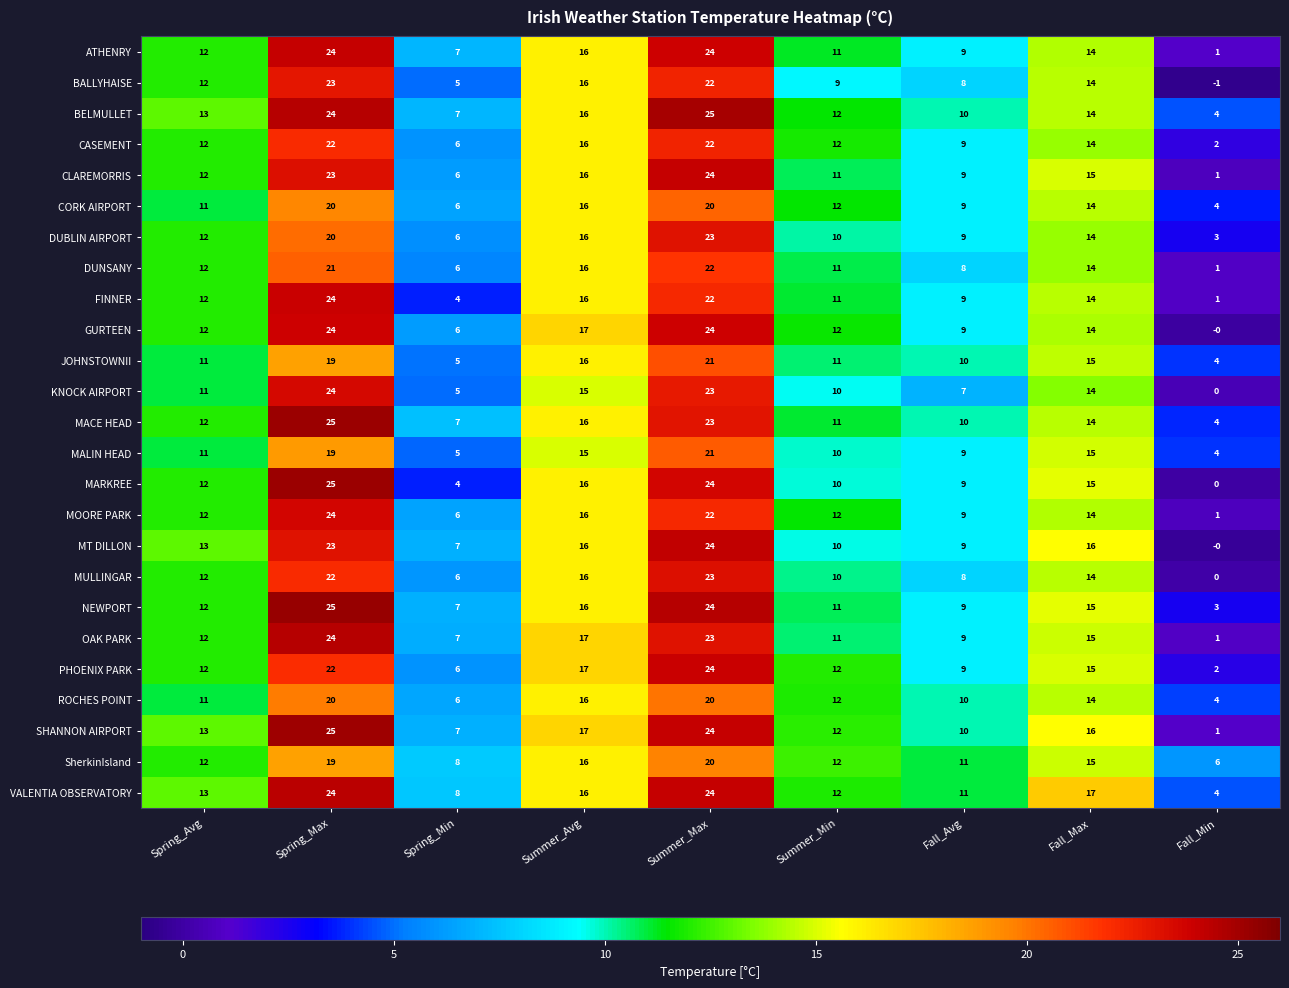

At how many categories does at least one series exceed 15?

4